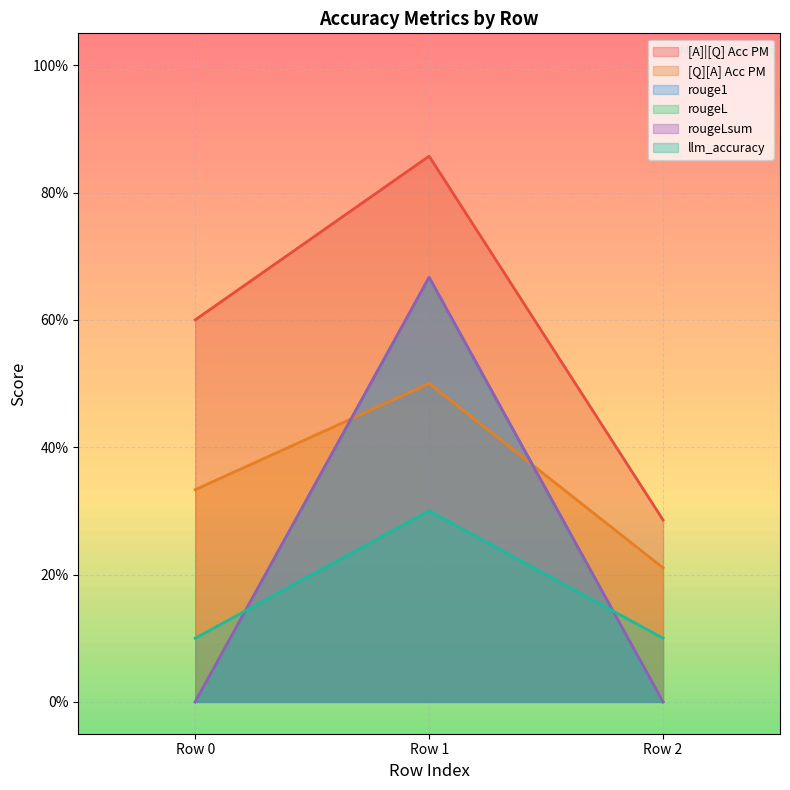

How many series are shown in this chart?

6